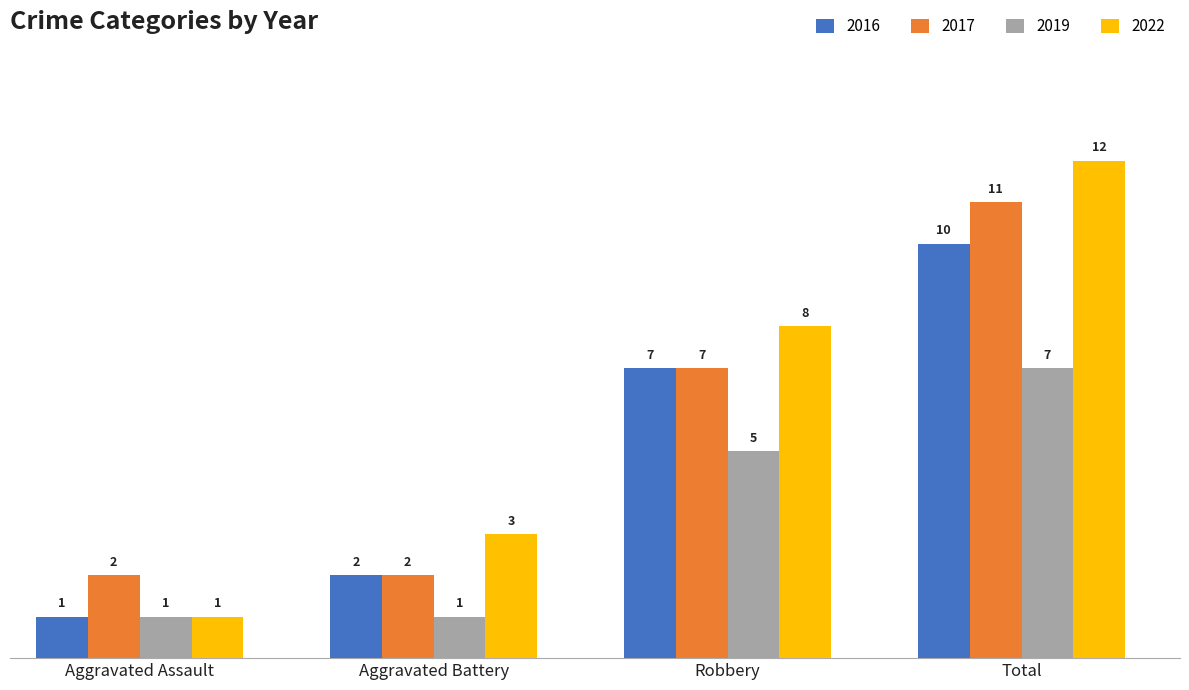

Reading right to left, what are all the values shown in this chart?

2016: 10	7	2	1
2017: 11	7	2	2
2019: 7	5	1	1
2022: 12	8	3	1